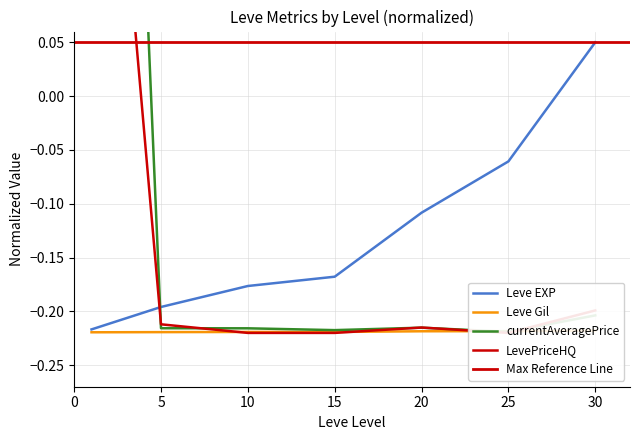

What is the total value across all series at 5?

-0.8